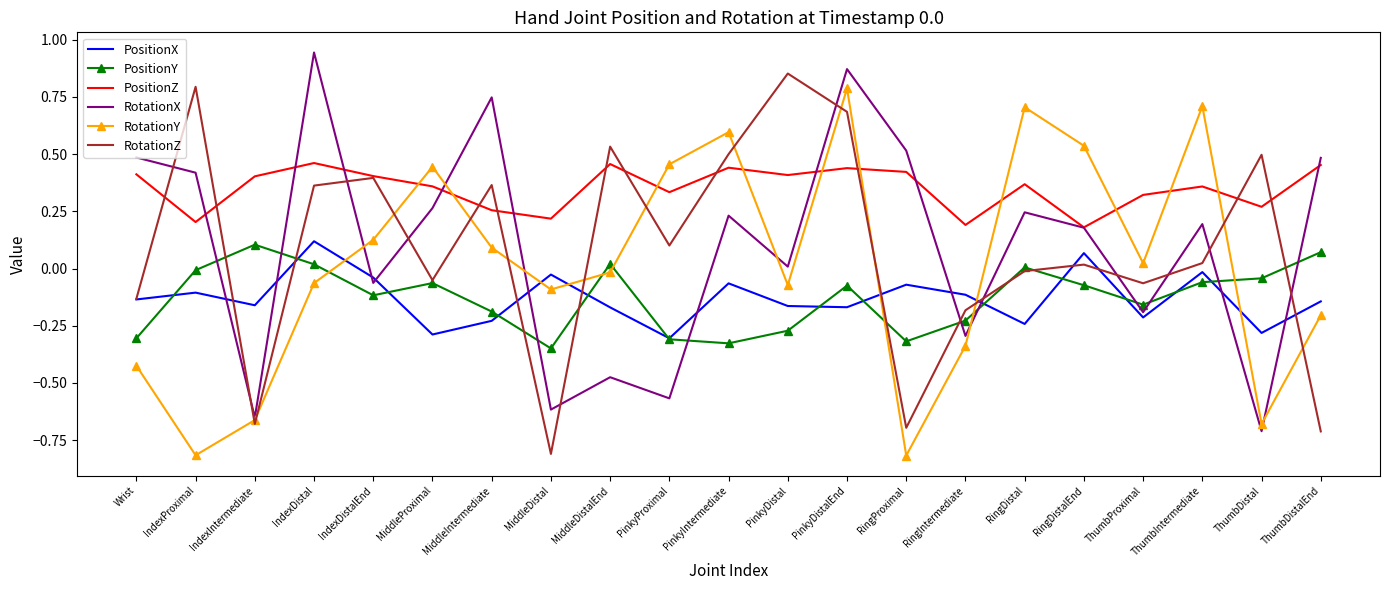

What is the sum of all PositionY values?

-2.7